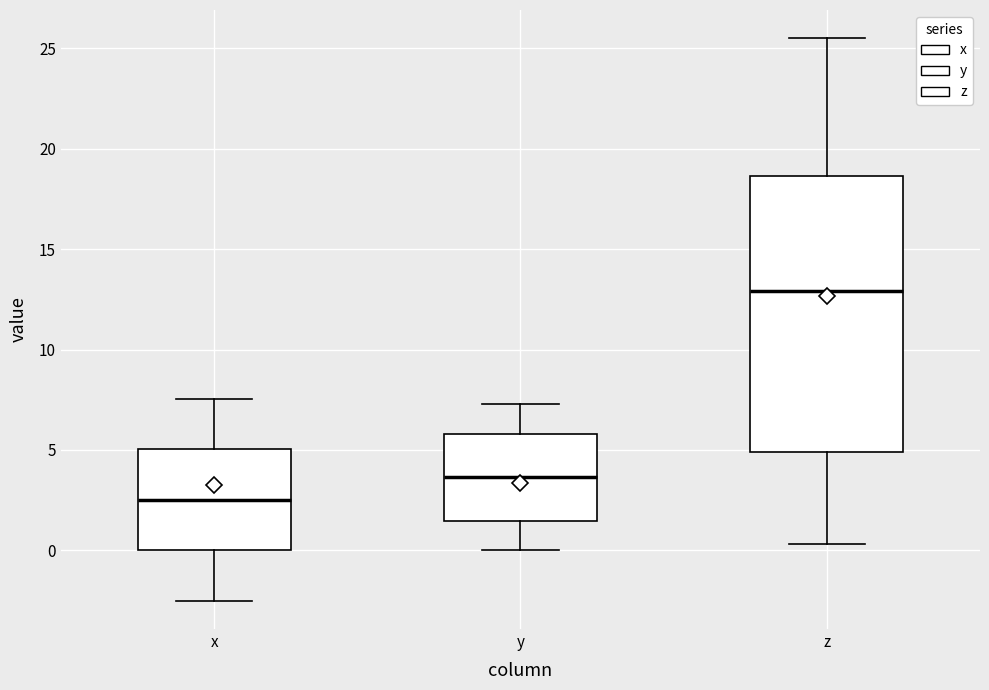

Where does the median line of the box for x sit on the y-axis? The values are not printed on the chart, so give them approximately, as read against the axis.

2.5